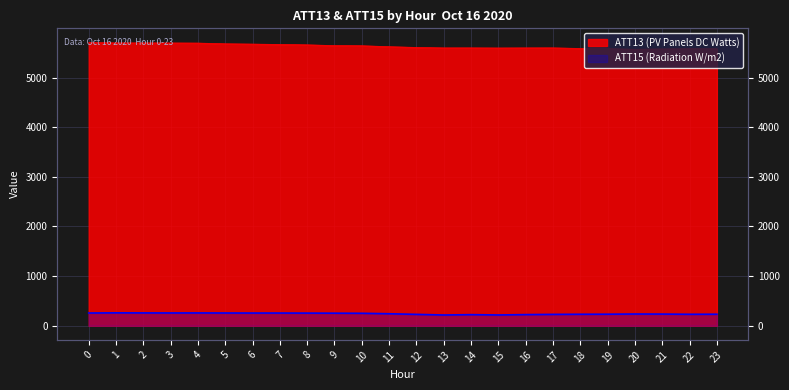

How many data points does each series have?

24